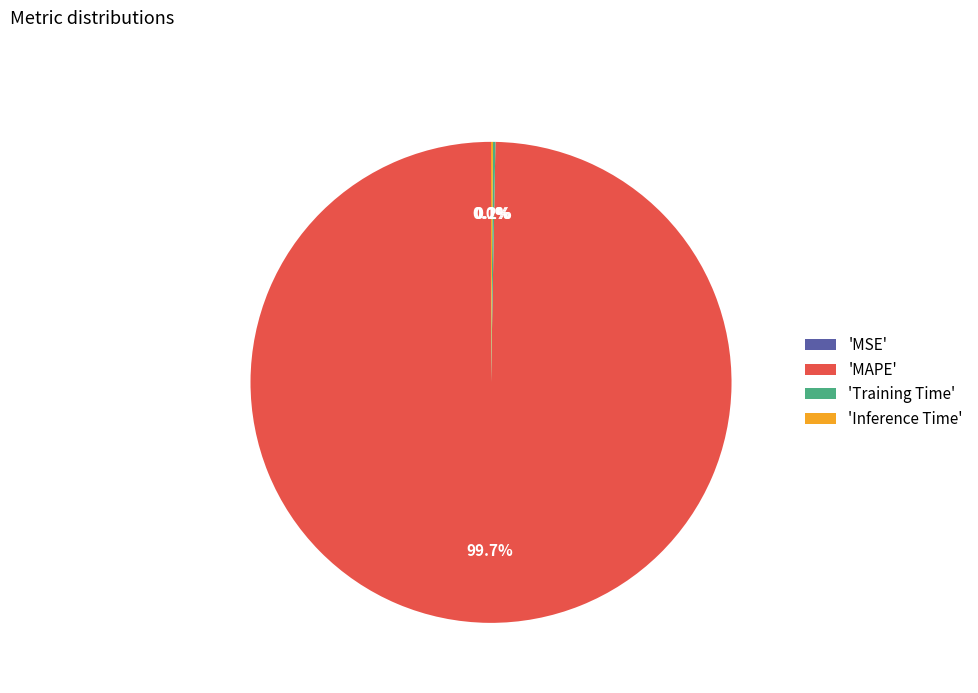

Which slice is the largest?

'MAPE'